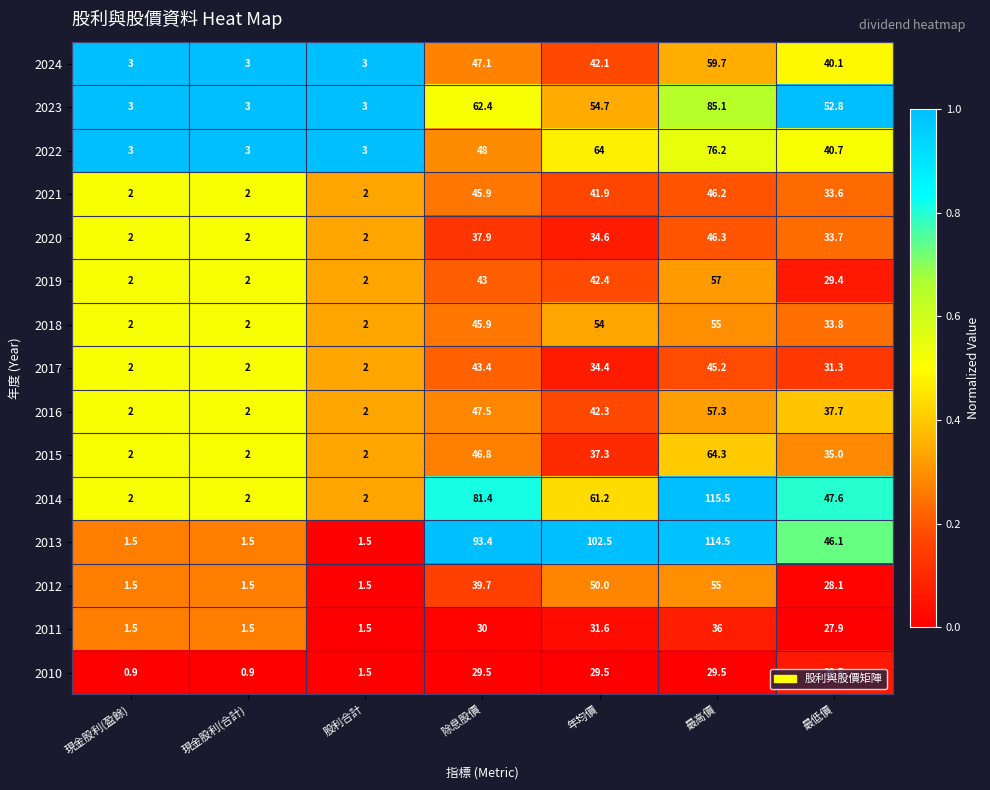

Which series has the largest total across all categories?

2013